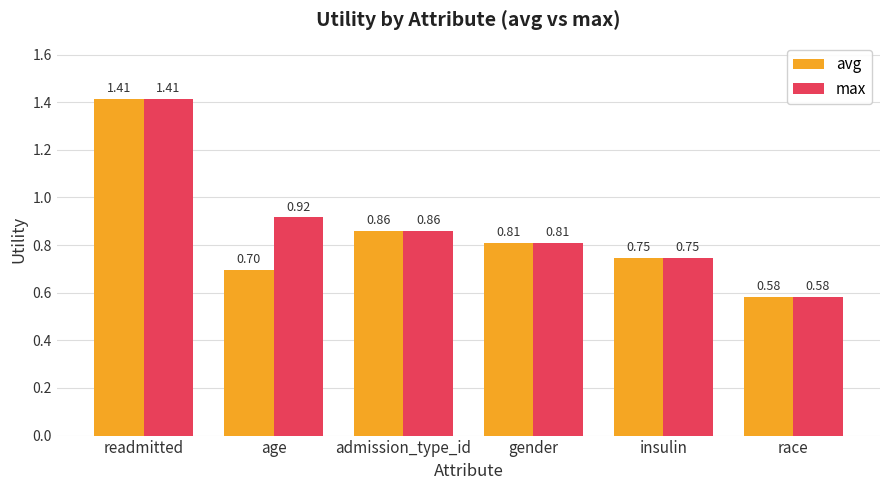

What is the difference between the maximum and second lowest values in the max series?

0.7